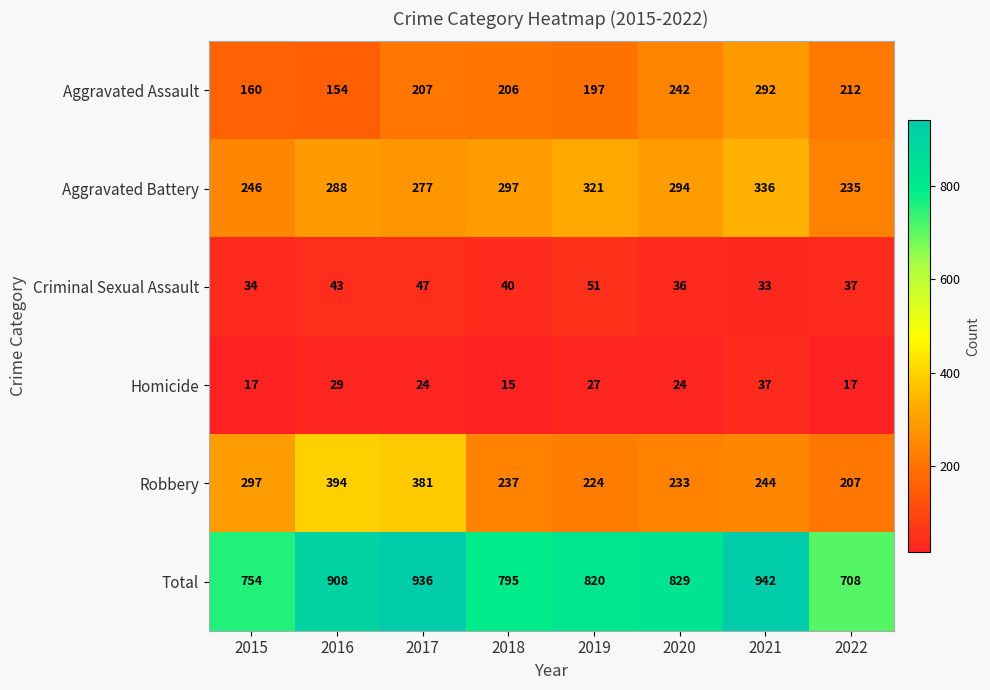

How many series are shown in this chart?

6